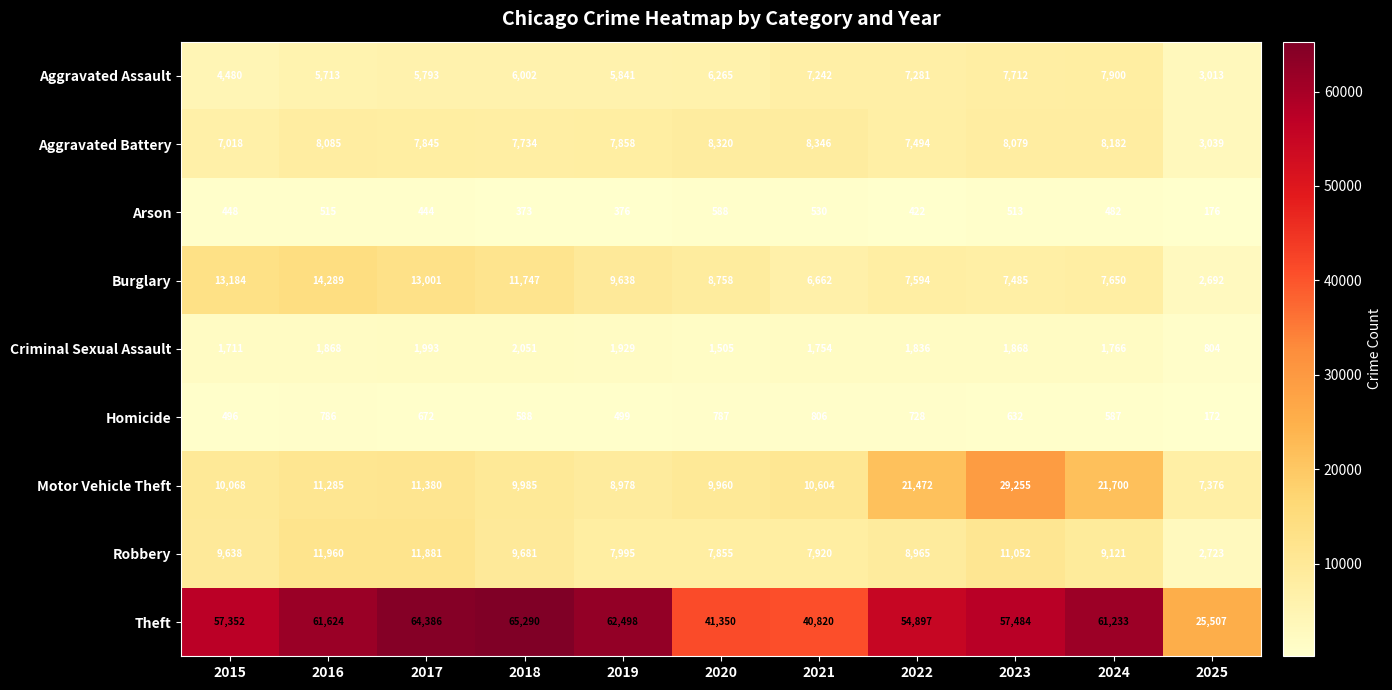

List the series in order of their peak value, highest first.

Theft, Motor Vehicle Theft, Burglary, Robbery, Aggravated Battery, Aggravated Assault, Criminal Sexual Assault, Homicide, Arson